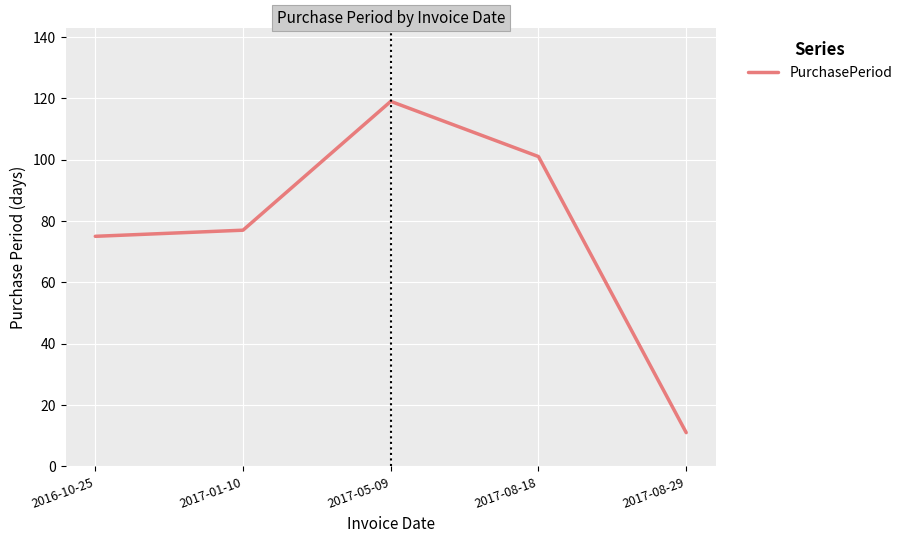

How many values are below 77?

2